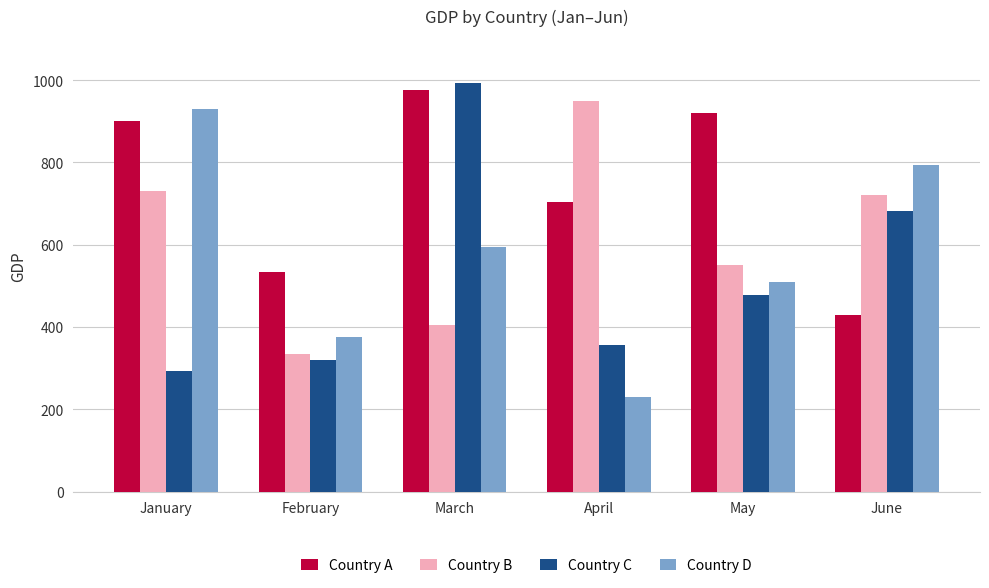

Rank the series by their maximum value, from highest to lowest.

Country C, Country A, Country B, Country D